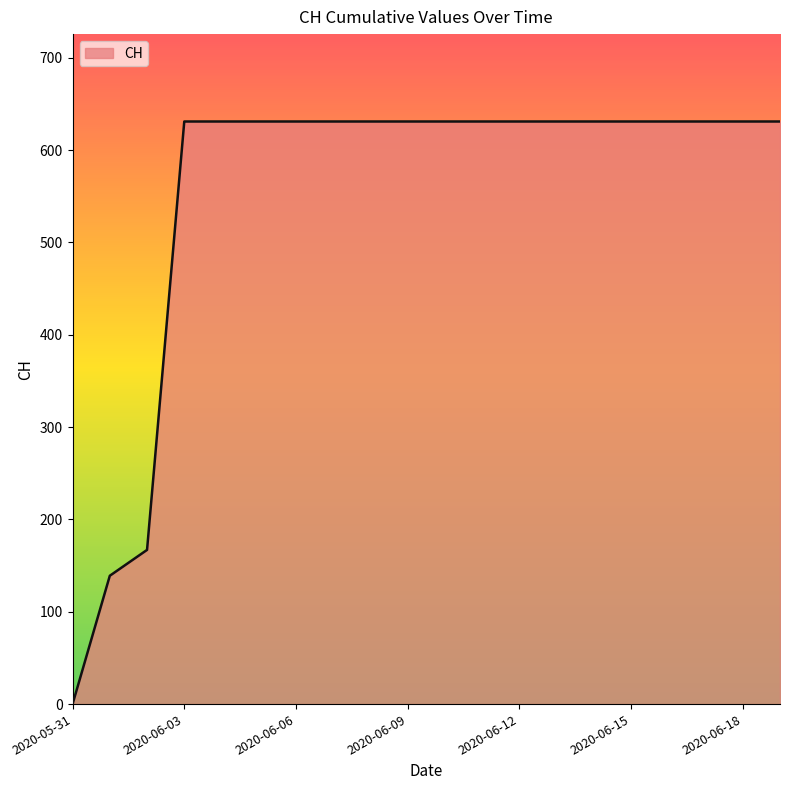

What is the greatest value displayed?

631